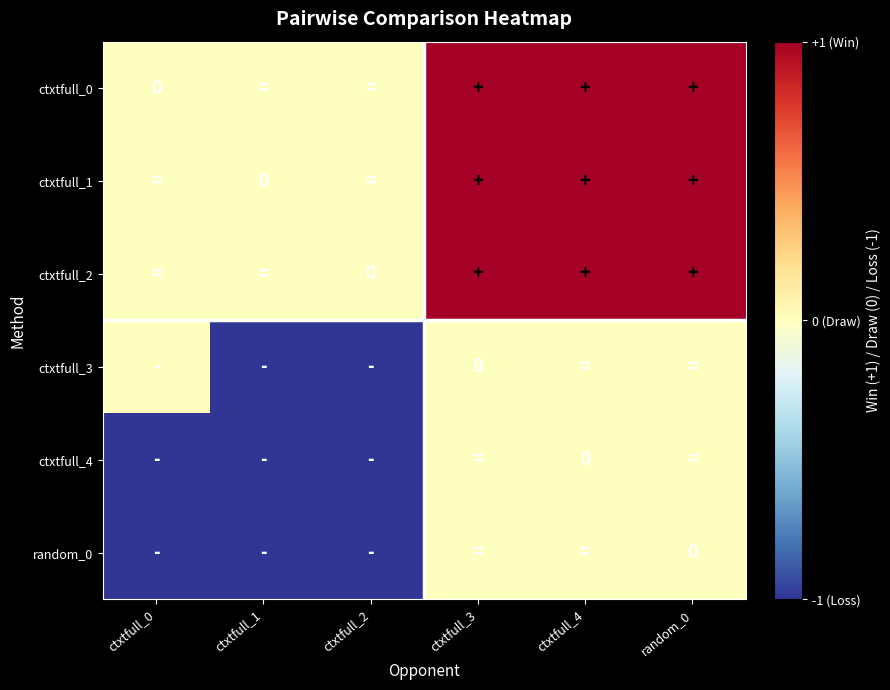

Is the value of ctxtfull_1 at ctxtfull_4 greater than the value of ctxtfull_2 at random_0?

No